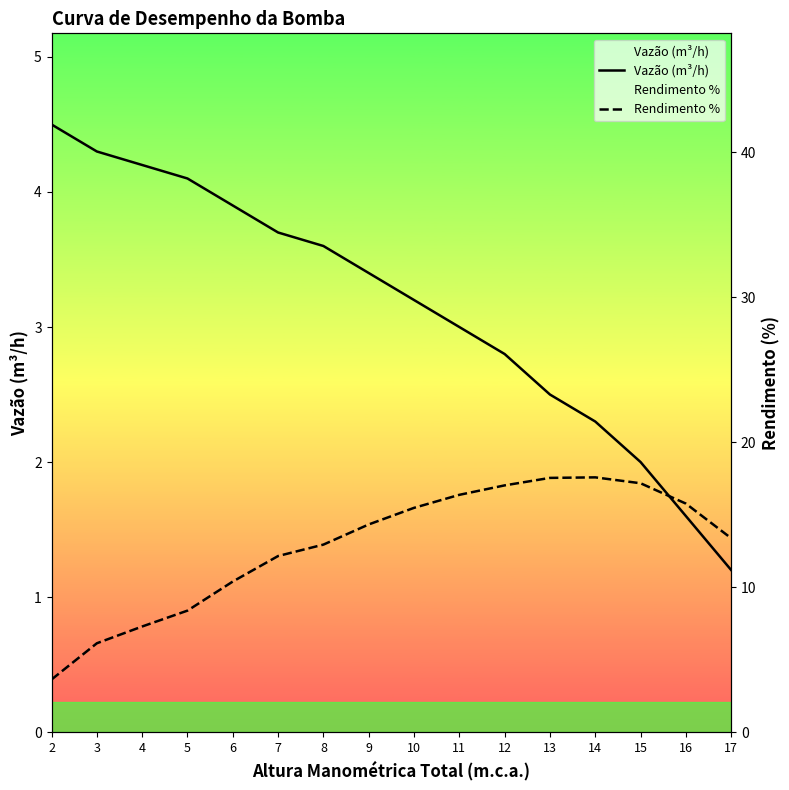

Between which two adjacent categories do Rendimento % and Vazão (m³/h) first intersect?

15 and 16